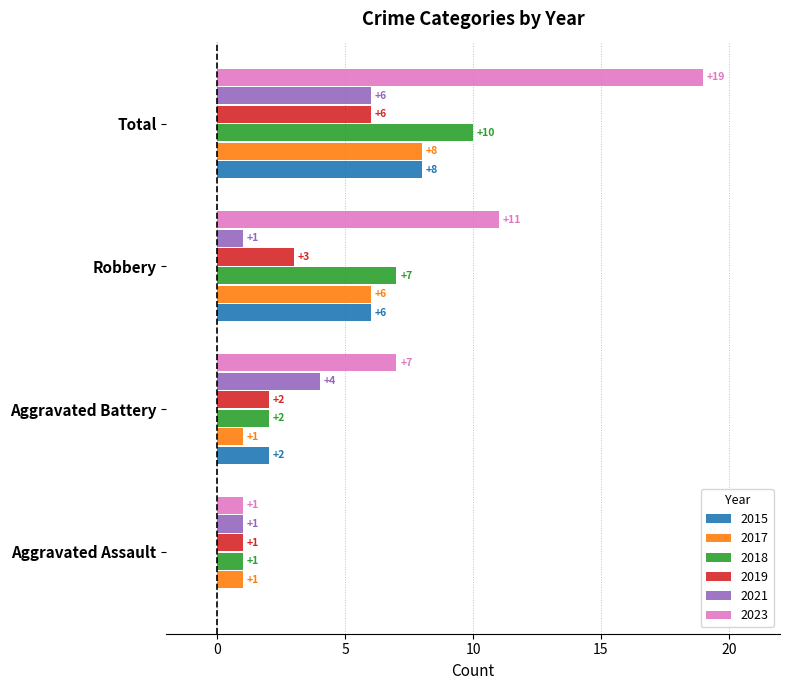

Is the value of 2023 at Total greater than the value of 2018 at Aggravated Assault?

Yes